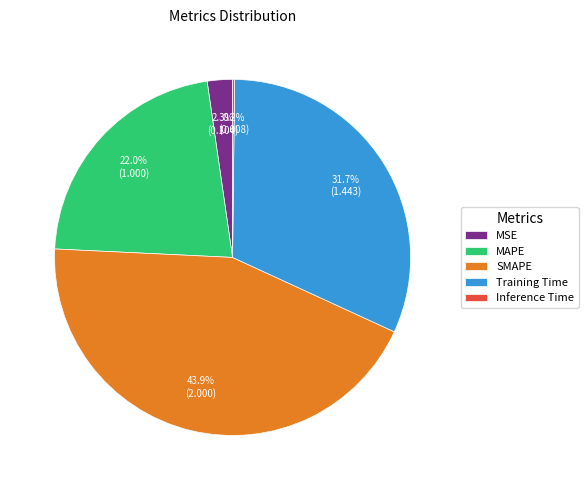

Between MSE and SMAPE, which is larger?

SMAPE